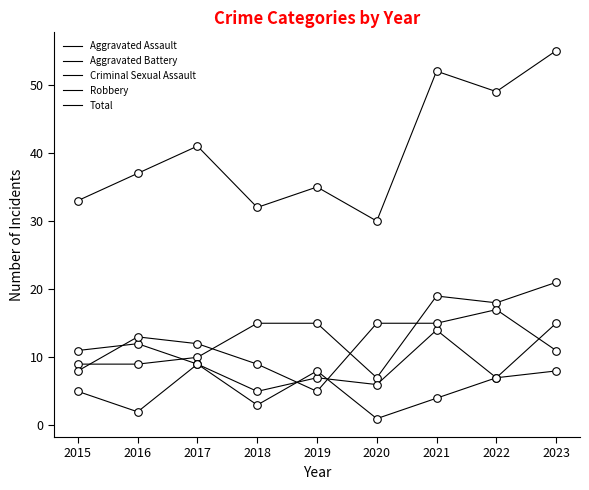

At how many categories does at least one series exceed 29?

9